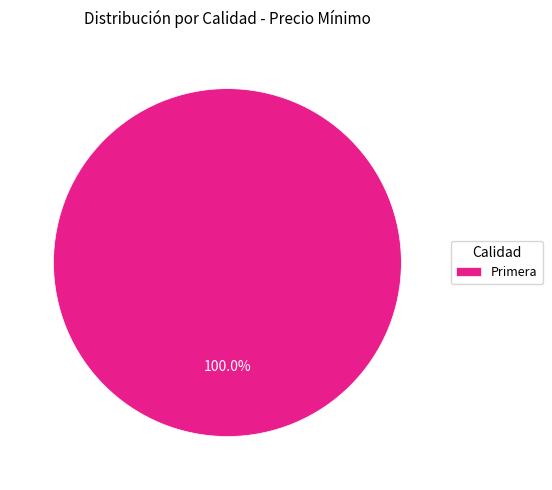

Is there any slice that represents more than half of the pie?

Yes